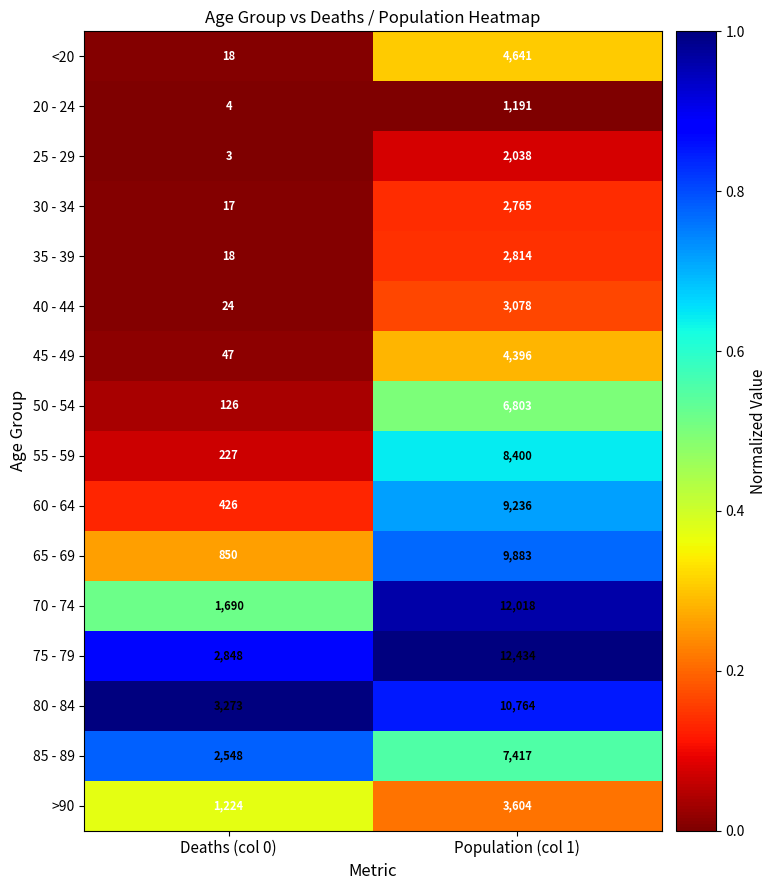

What is the average value of the 30 - 34 series?

1391